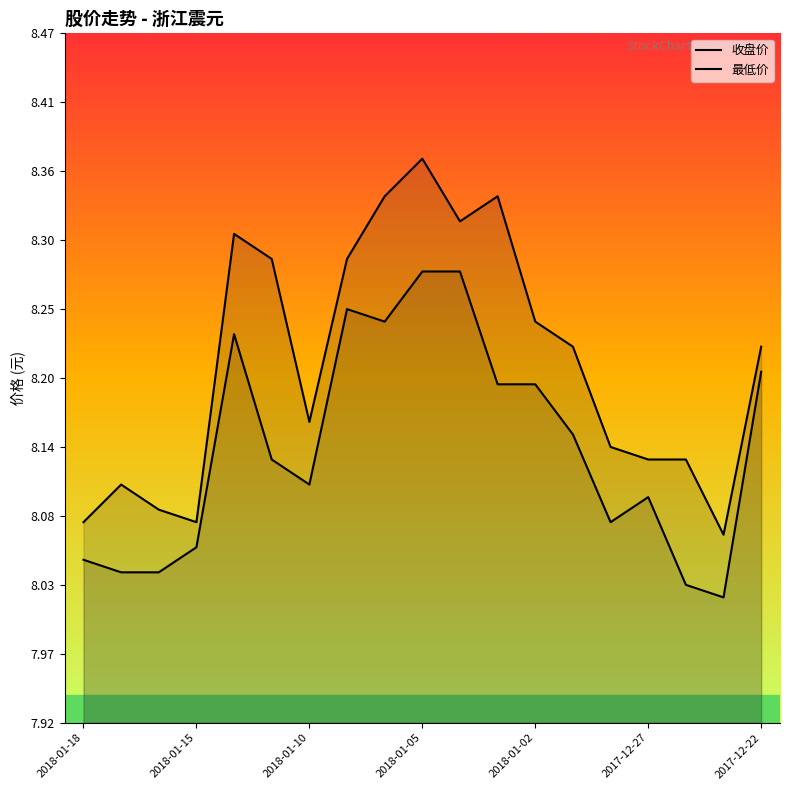

What are all the series names shown in the legend?

收盘价, 最低价